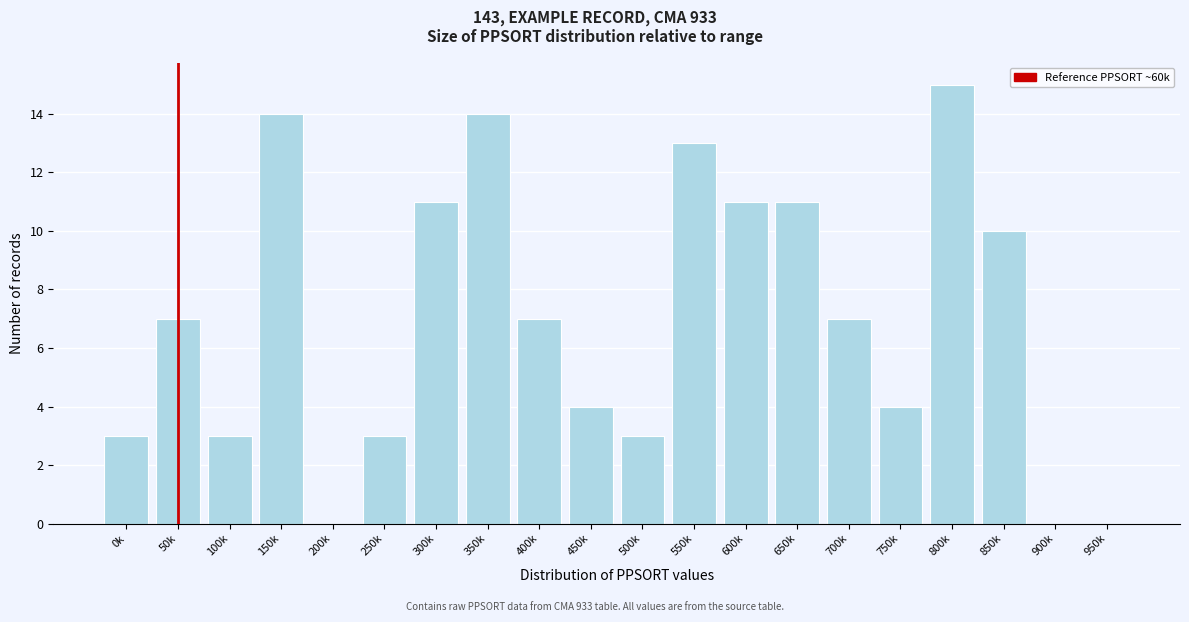

Reading left to right, extract all data points from this chart.

0k=3	50k=7	100k=3	150k=14	200k=0	250k=3	300k=11	350k=14	400k=7	450k=4	500k=3	550k=13	600k=11	650k=11	700k=7	750k=4	800k=15	850k=10	900k=0	950k=0